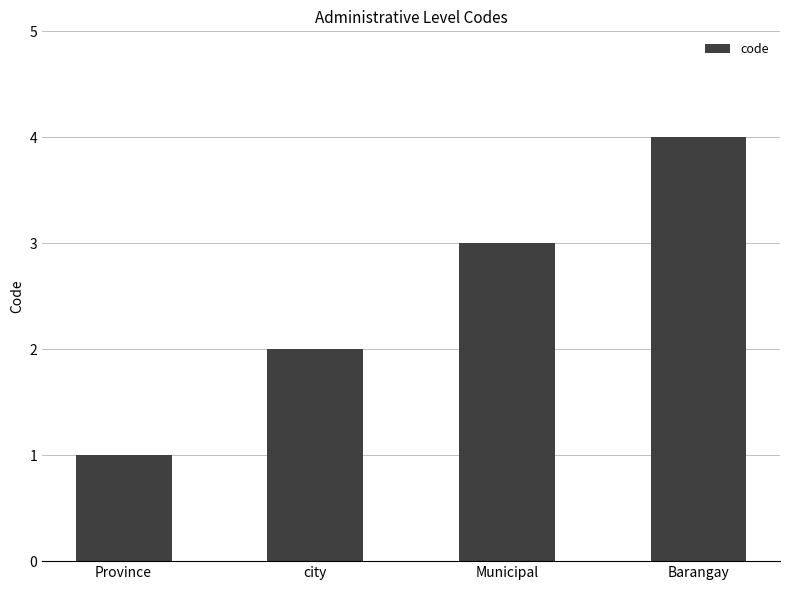

Rank the categories by value from highest to lowest.

Barangay, Municipal, city, Province